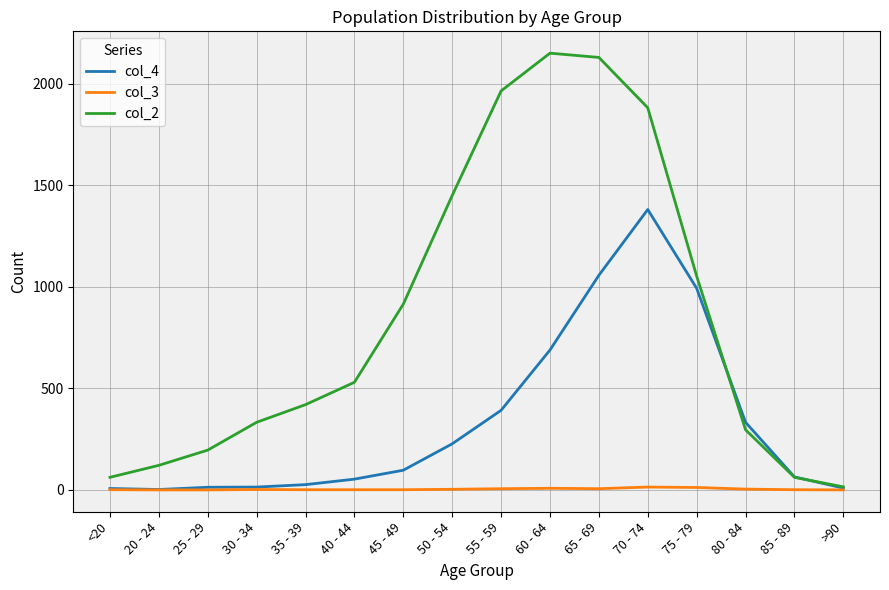

Which series has the widest spread of values?

col_2